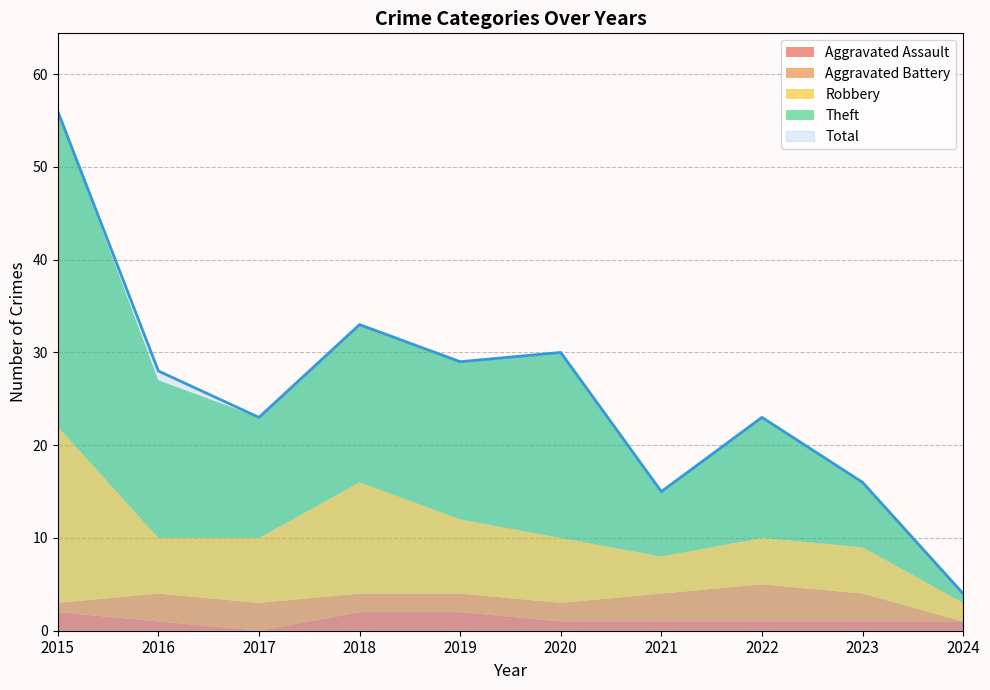

How many interior local valleys does the Total series have?

3